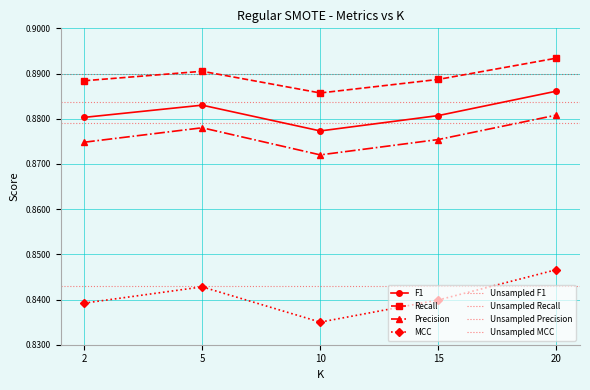

Which category has the highest value in the Recall series?

20